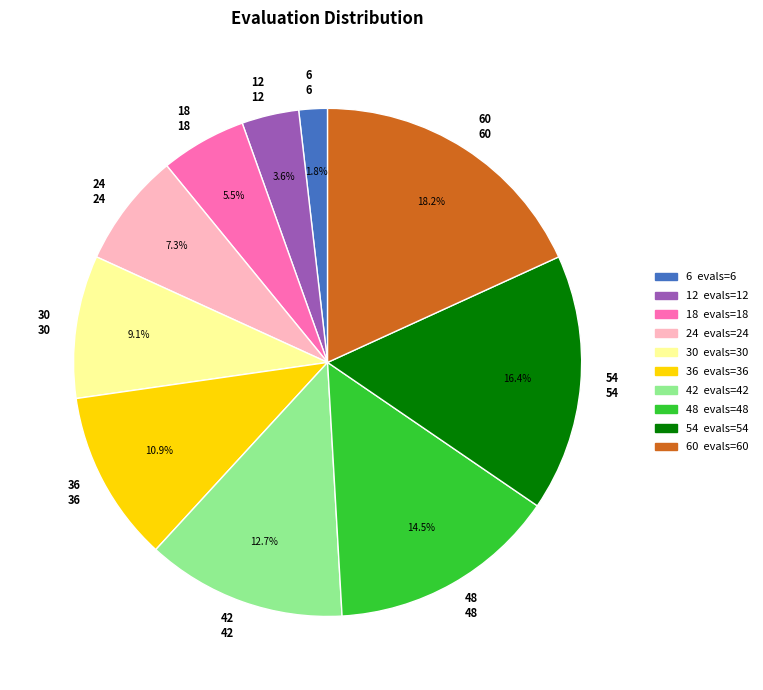

Approximately how many times larger is the value at 12 compared to 30?

0.4